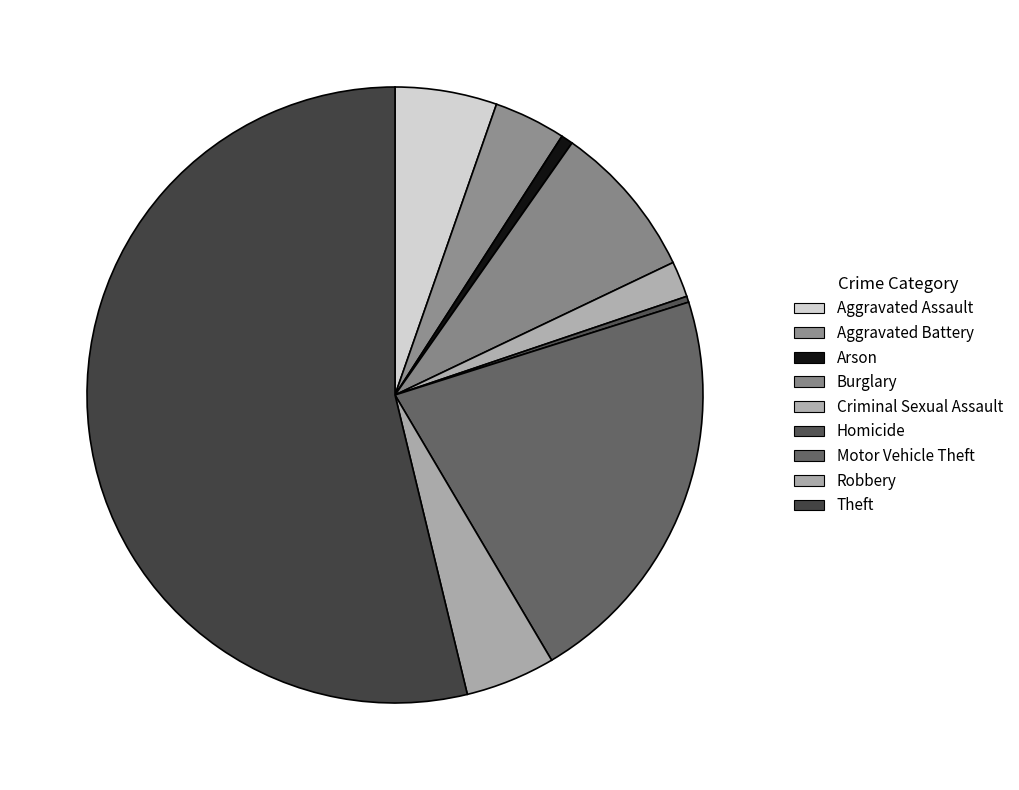

Which category accounts for the majority?

Theft